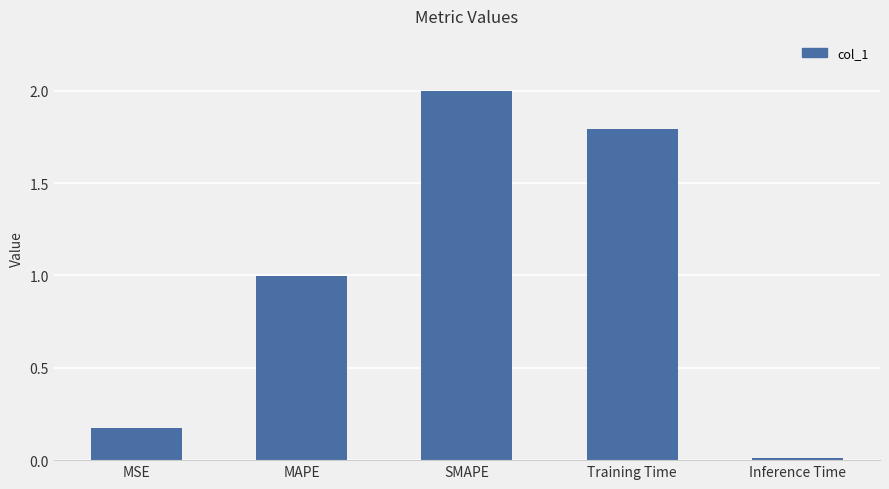

Are the bars horizontal?

No